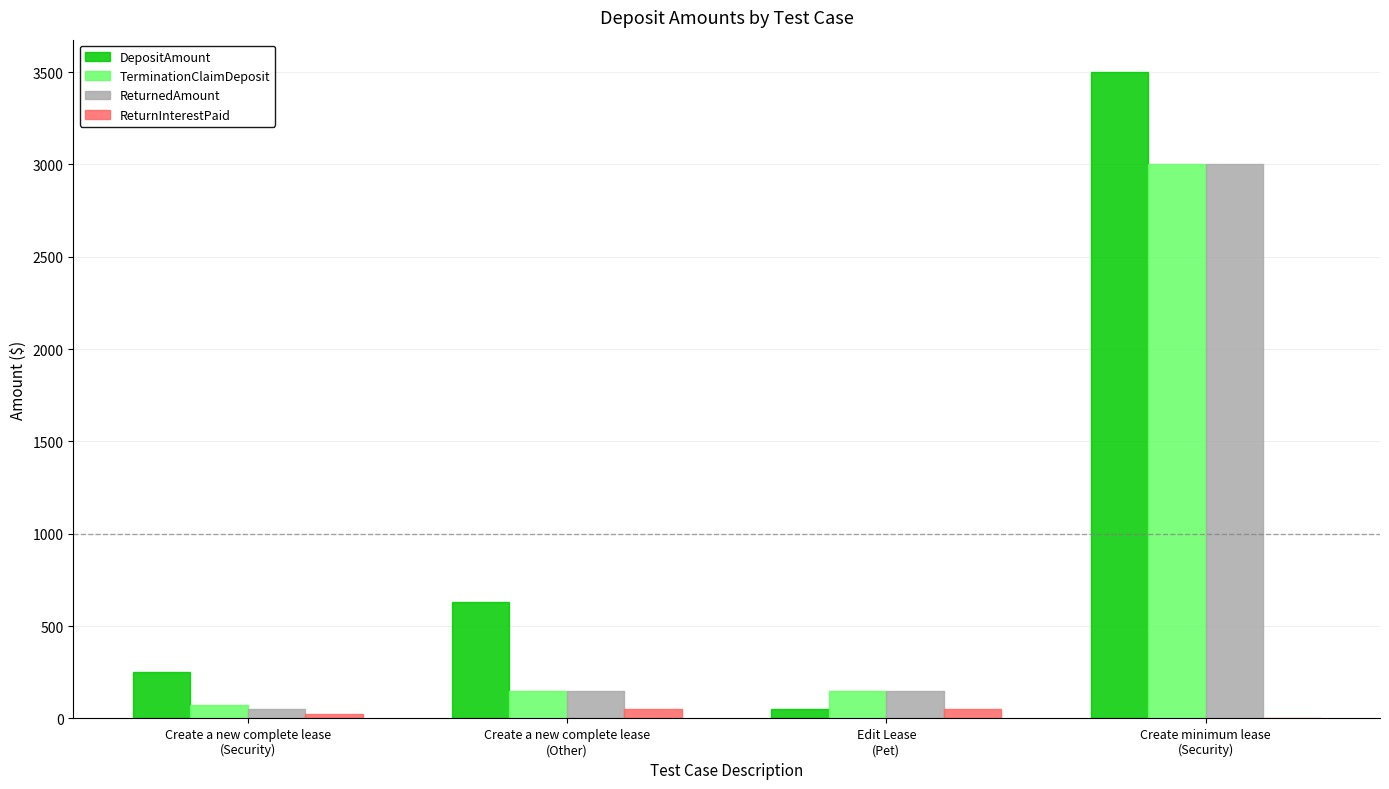

What is the approximate value of DepositAmount at Create a new complete lease
(Security)?

250.0